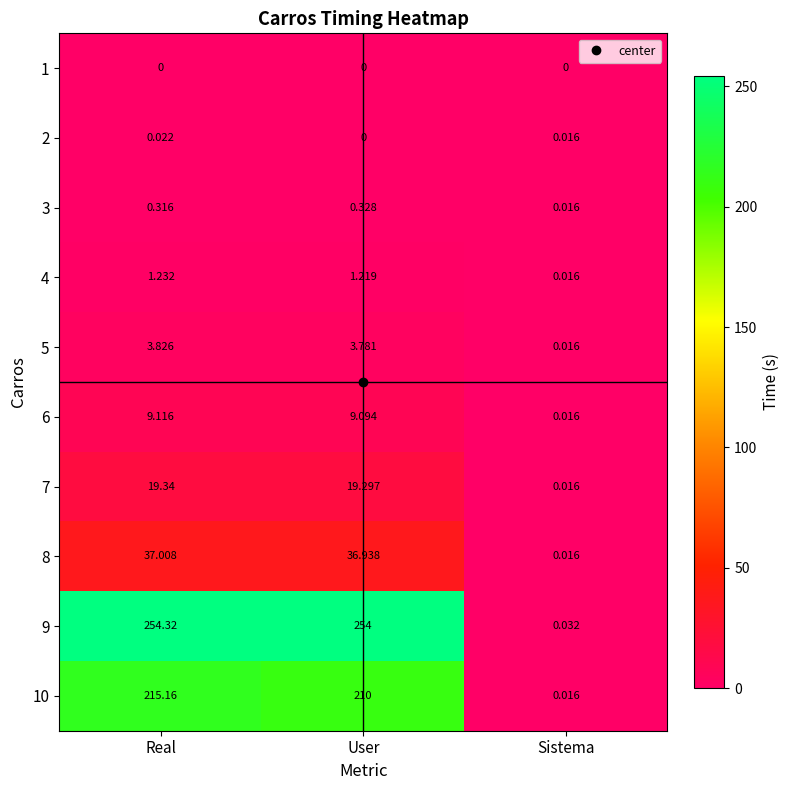

At which category is the sum across all series the highest?

Real